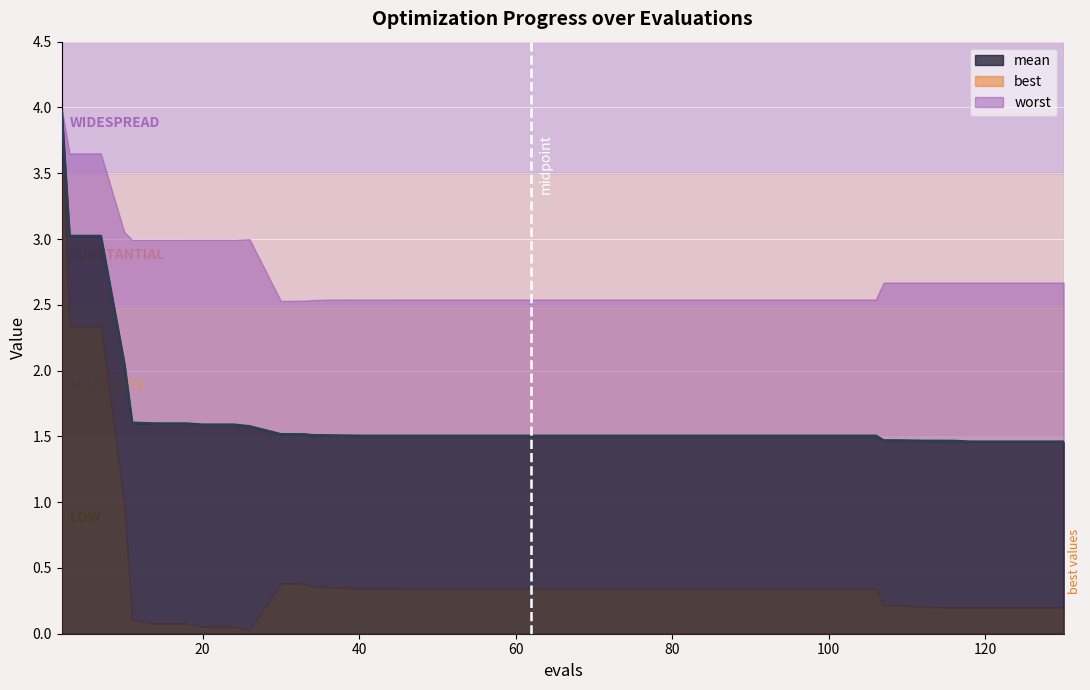

Is it true that best equals 0.3 at 66?

True